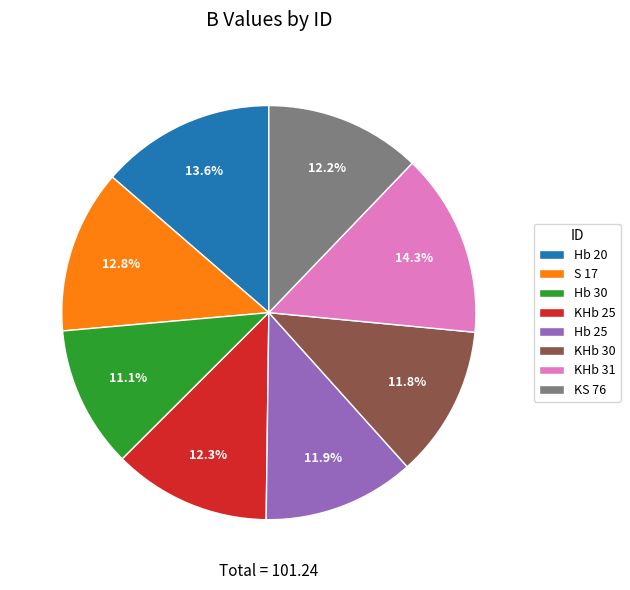

Which has a higher value, KS 76 or Hb 30?

KS 76